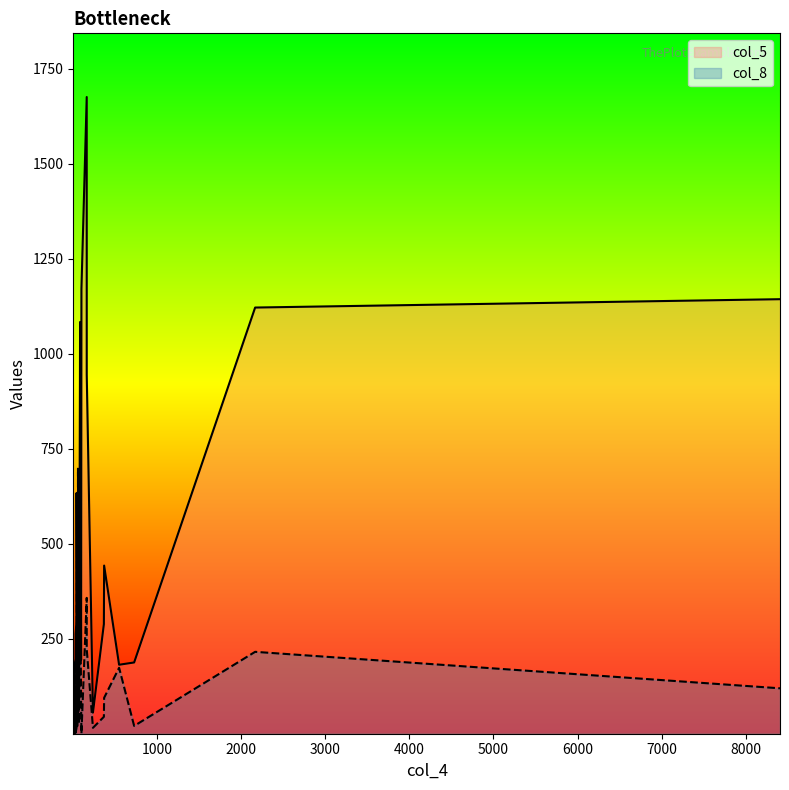

Rank the categories by col_5 value from lowest to highest.

9, 27, 6, 29, 14, 28, 13, 12, 8, 23, 16, 11, 10, 21, 17, 15, 26, 25, 3, 5, 2, 7, 19, 22, 4, 0, 20, 1, 18, 24